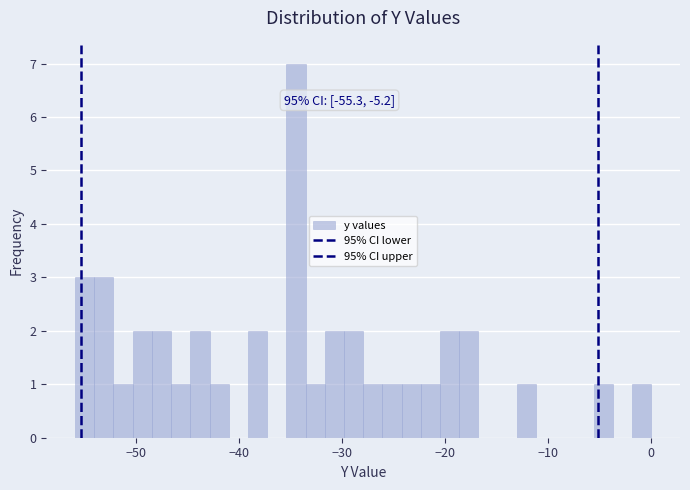

Read against the x-axis, roughly where is the centre of the tallest bar?

-34